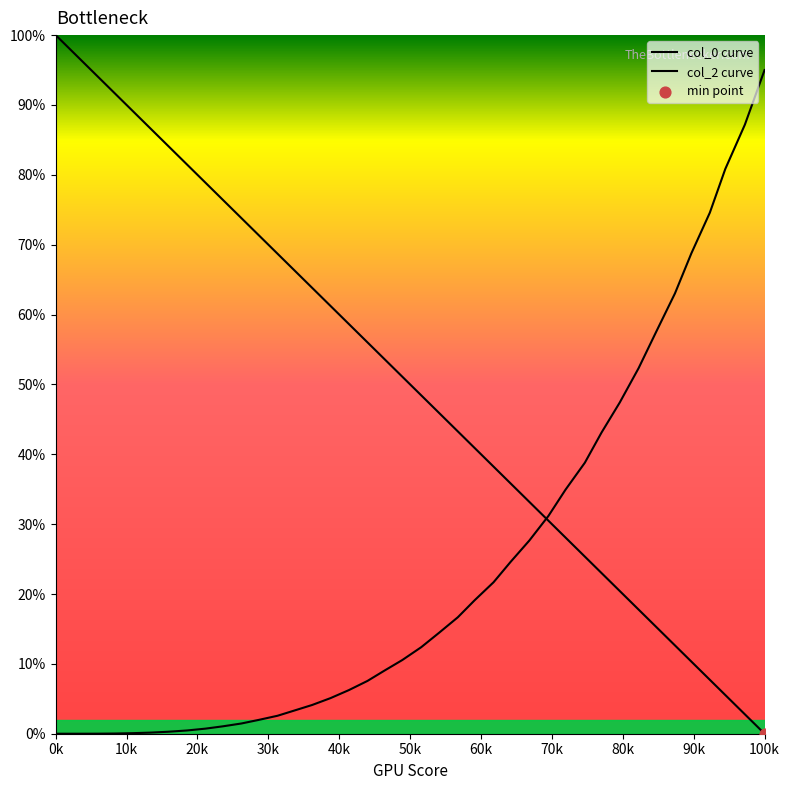

Which series has the largest total across all categories?

col_0 curve